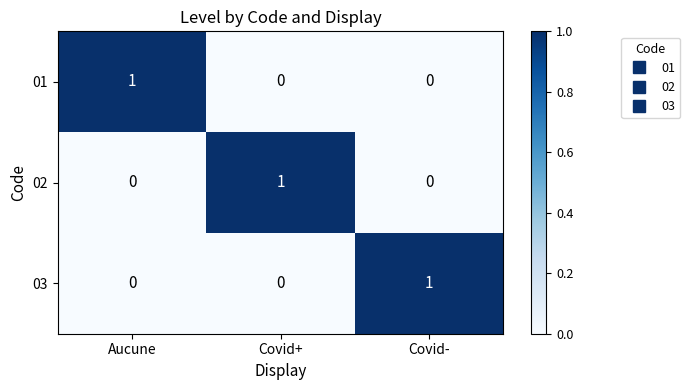

At which label does 01 reach its peak?

Aucune